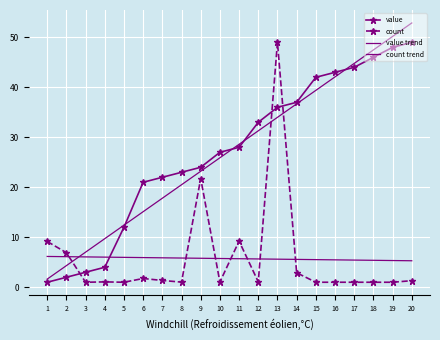

What is the minimum value shown in the chart?

1.0